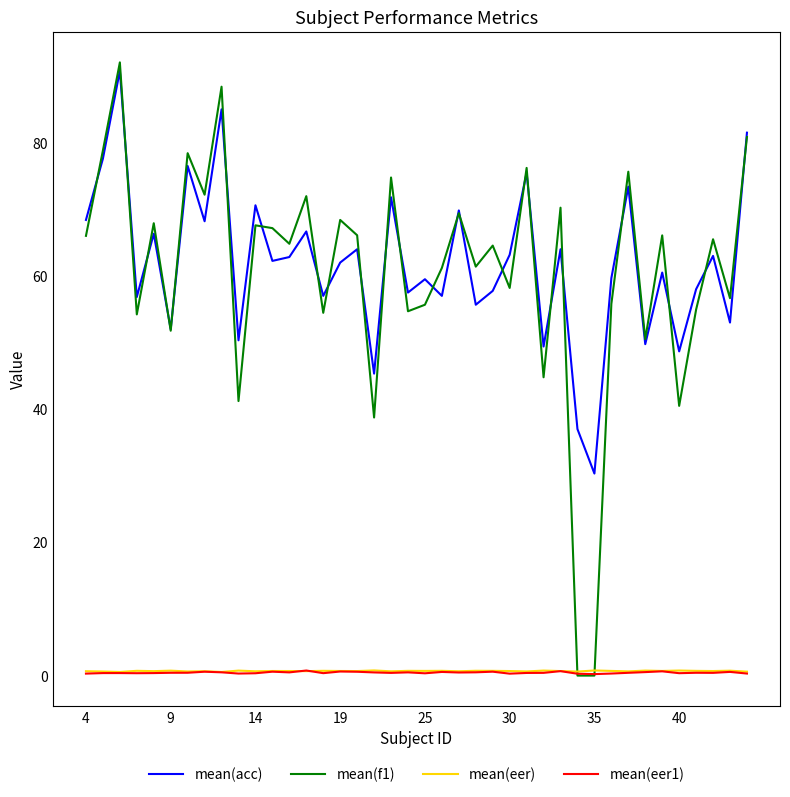

Which series has the largest total across all categories?

mean(acc)